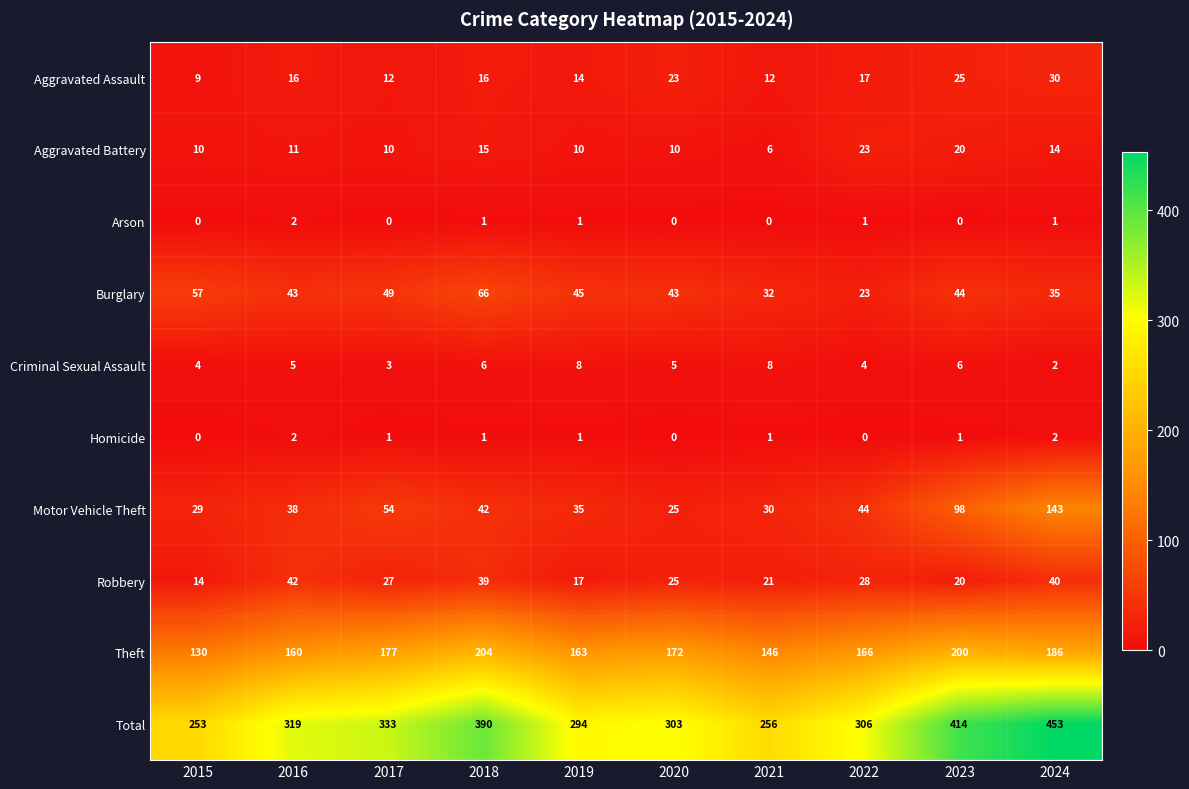

What is the lowest value of the Theft series?

130